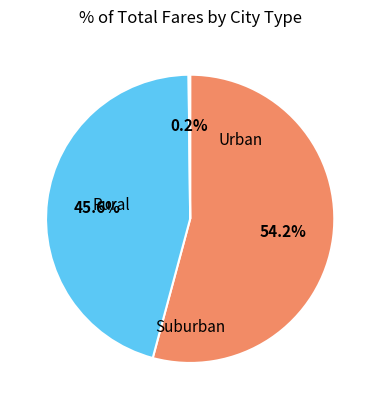

Is there a majority slice in this chart?

Yes